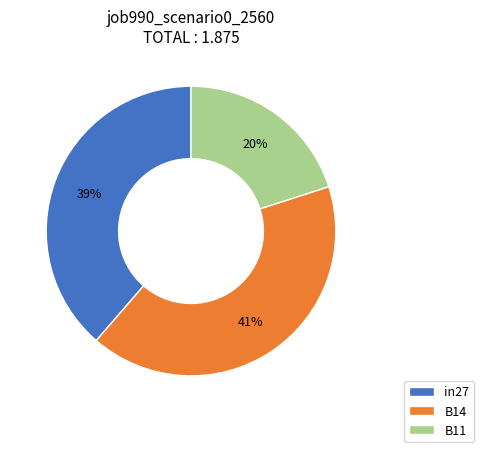

Between B14 and in27, which is larger?

B14